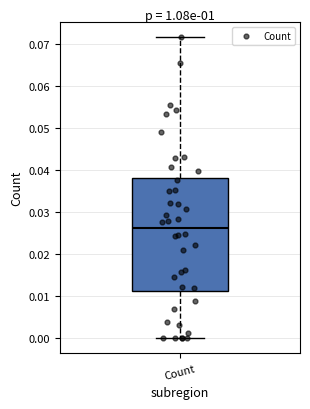

Read this box plot against the y-axis: the position of the median line, the range covered by the box, and the ends of both whiskers. The values are not printed on the chart, so give them approximately, as read against the axis.

median 0.026, box 0.011 to 0.038, whiskers 0.000 to 0.072